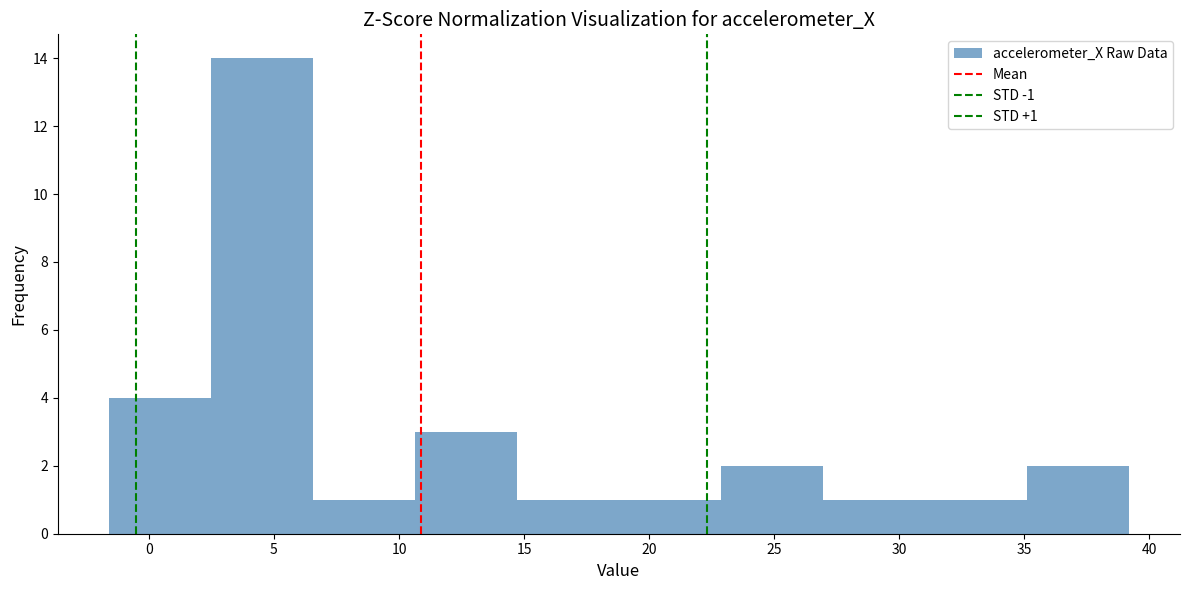

Over which range of the x-axis is the bar tallest?

2.5 to 6.5